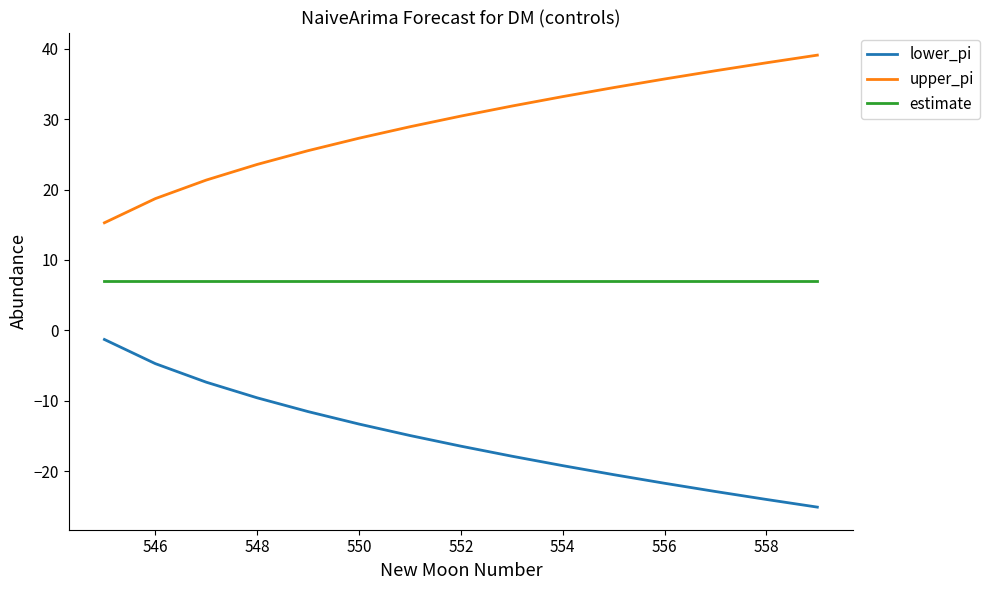

Which series has the largest total across all categories?

upper_pi